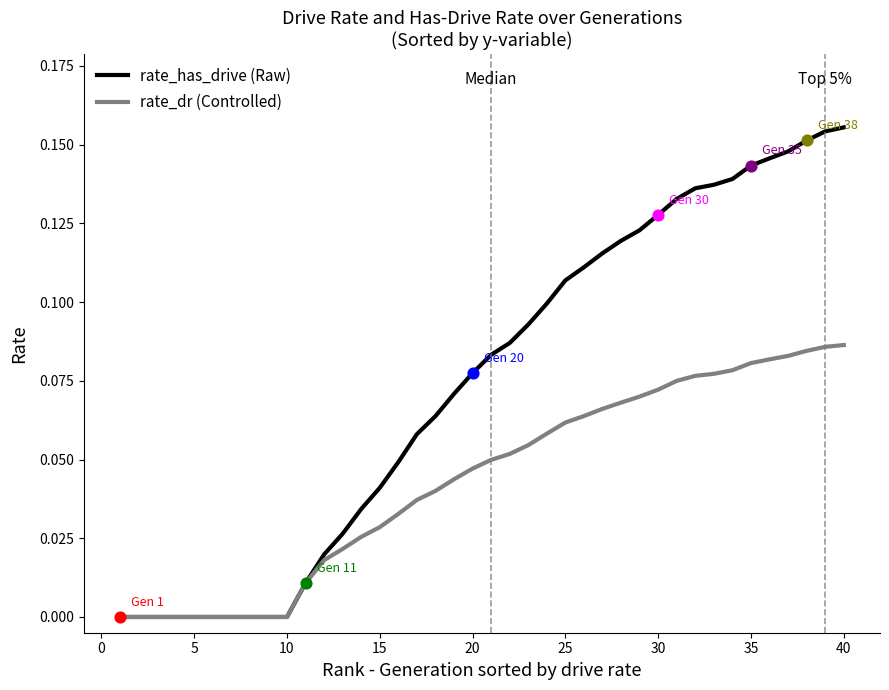

Which series has the widest spread of values?

rate_has_drive (Raw)